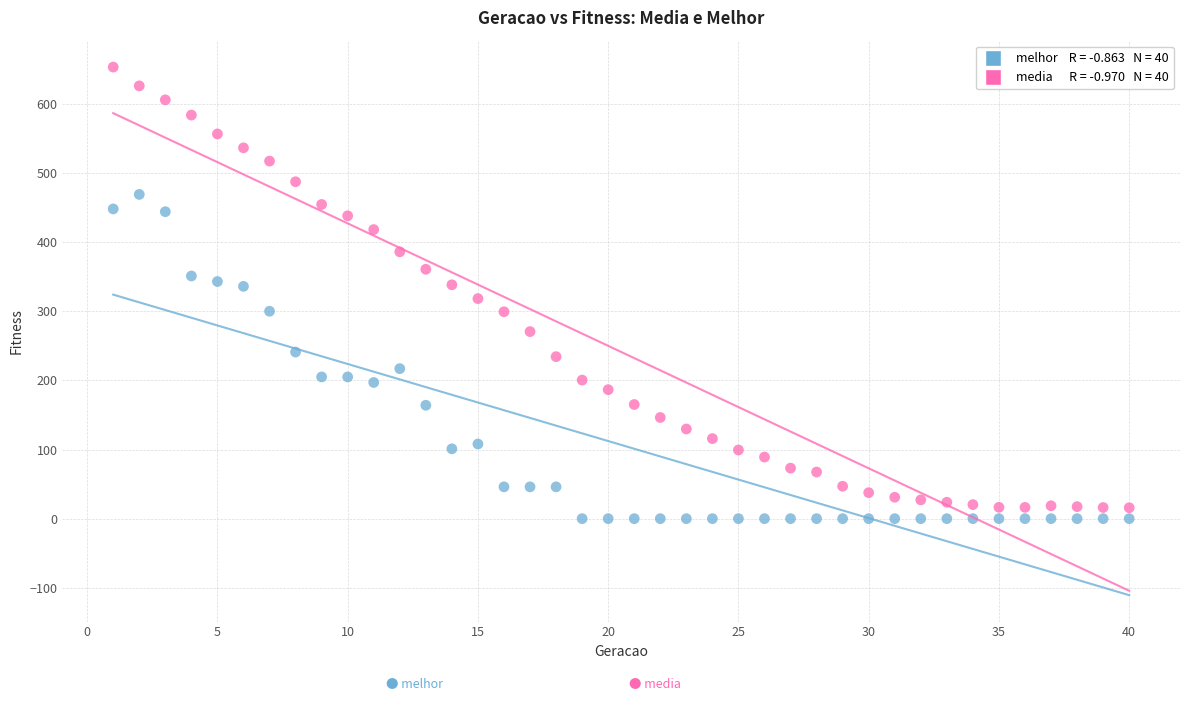

Across all data points, what is the range of X values (max minus min)?

39.0